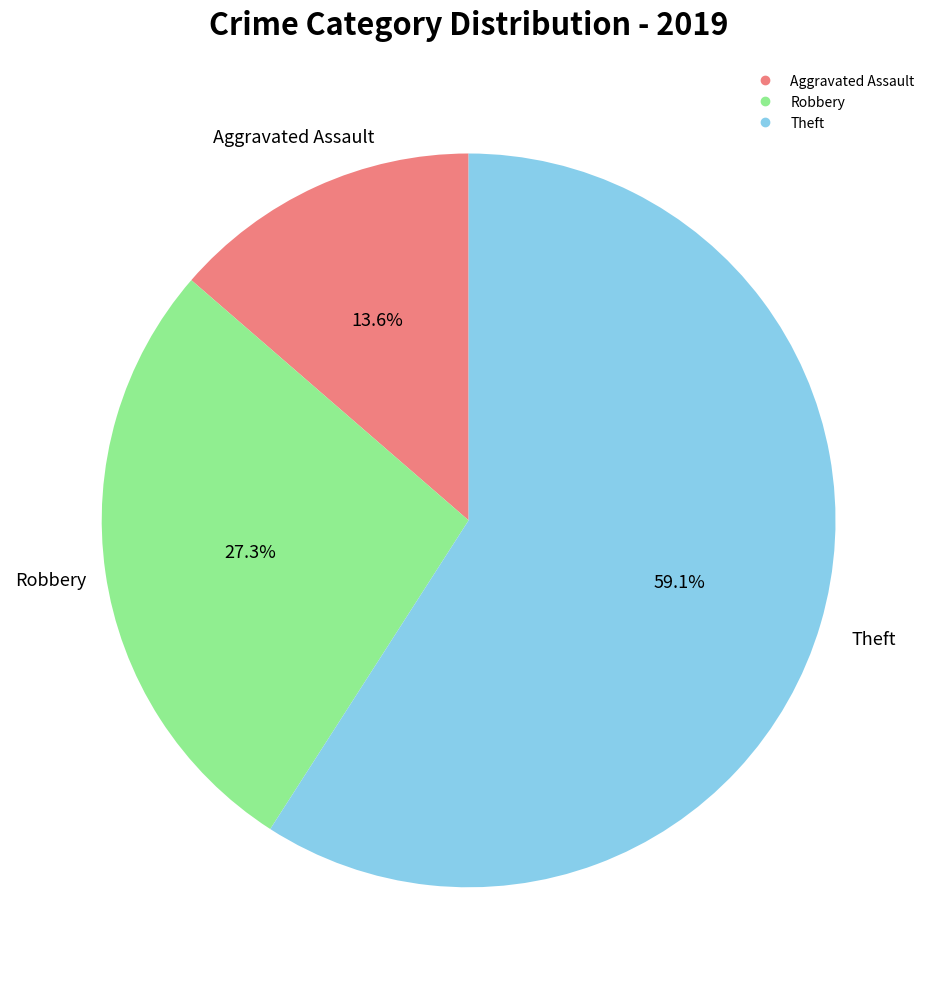

Is there any slice that represents more than half of the pie?

Yes